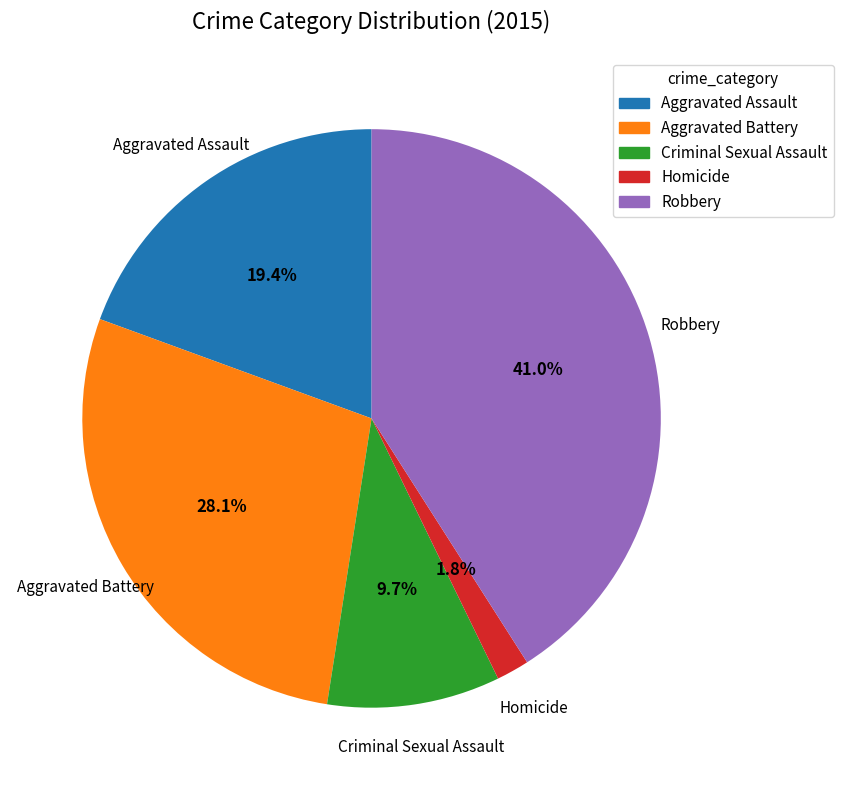

What is the smallest slice in the pie chart?

Homicide